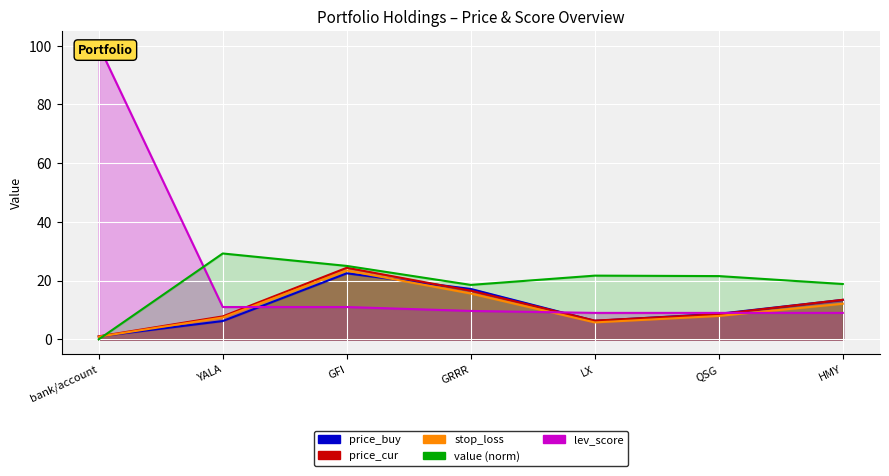

Which series ends up on top after the final intersection of price_buy and stop_loss?

price_buy